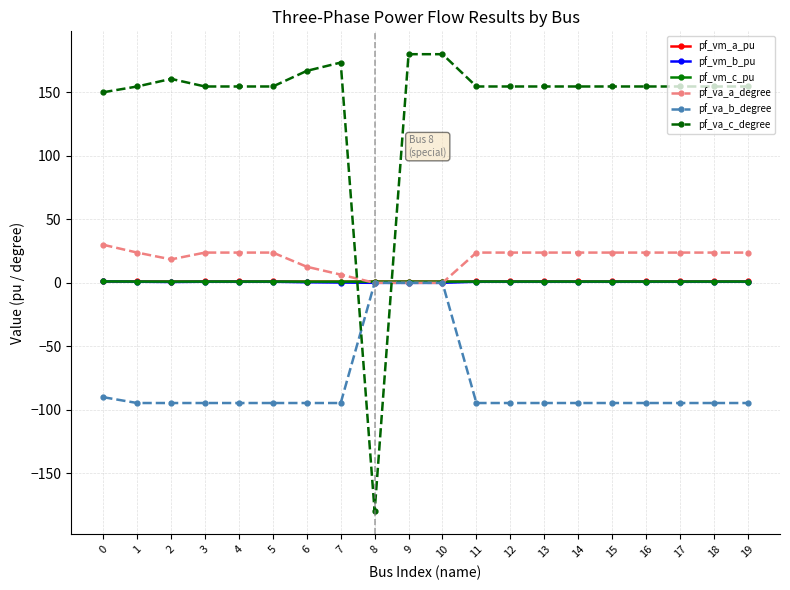

What is the value of the pf_vm_a_pu point at the 1st from the left?

1.1